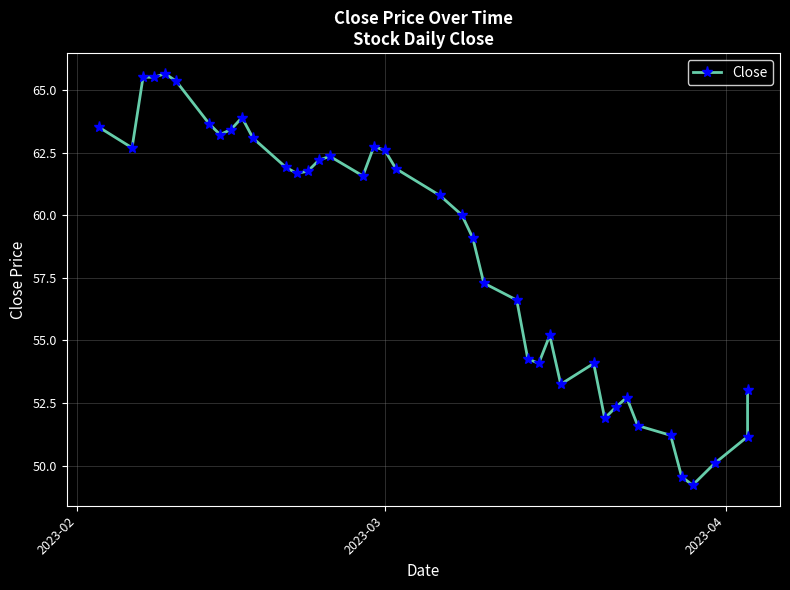

How many points are higher than both their immediate neighbors (excluding endpoints)?

7